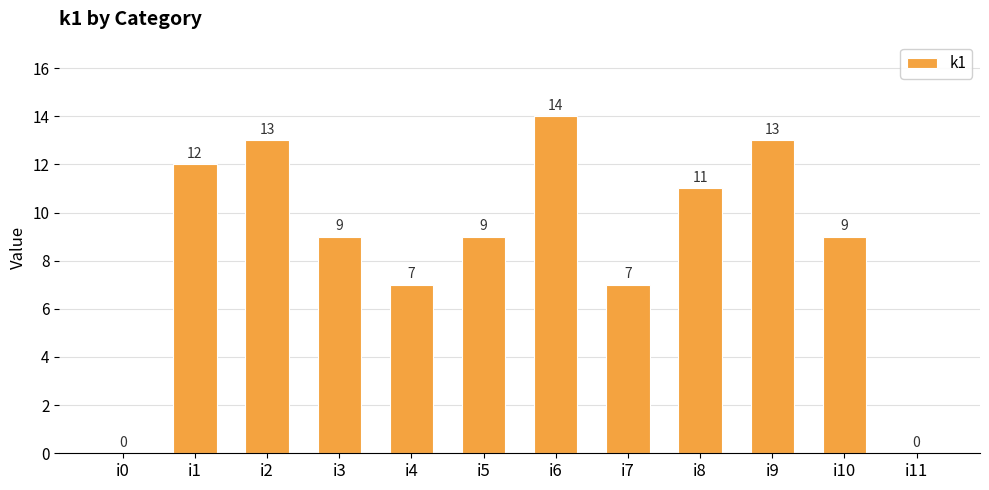

At which label does the data first exceed 9?

i1